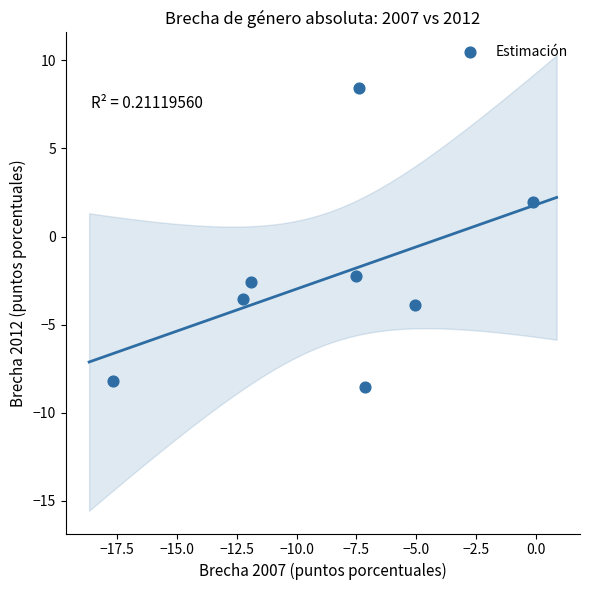

What is the range of Y values (max minus min)?

17.0